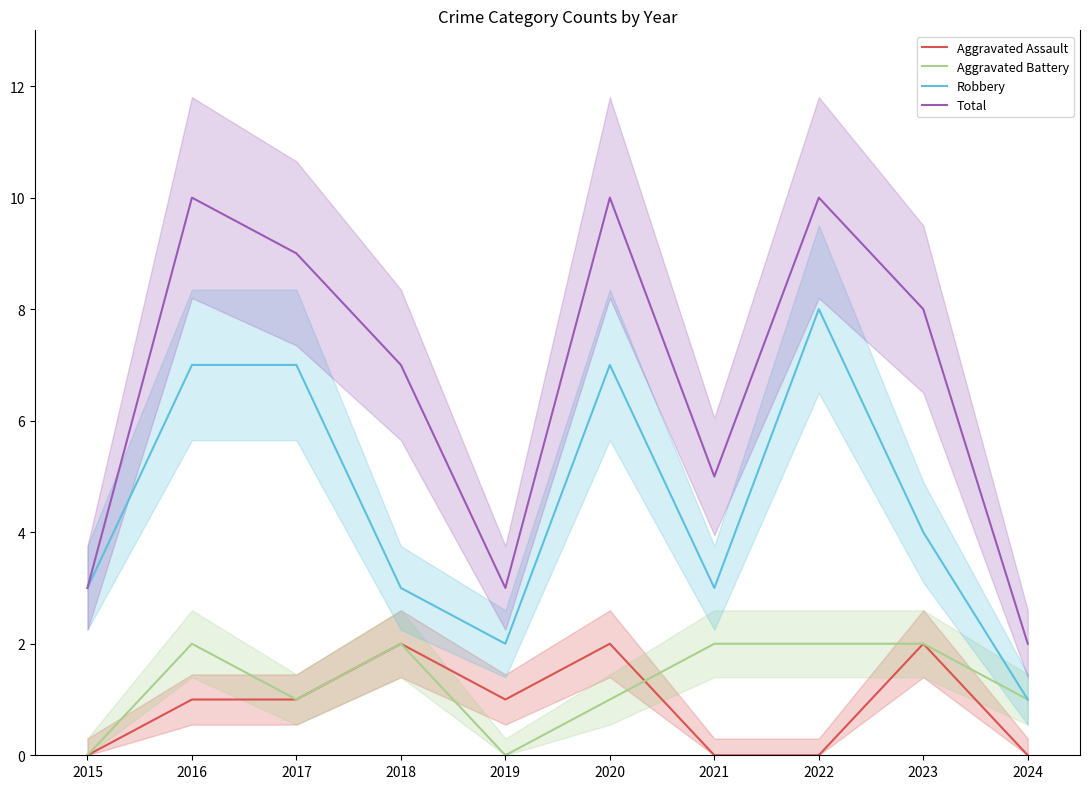

Which series has the largest range (max minus min)?

Total